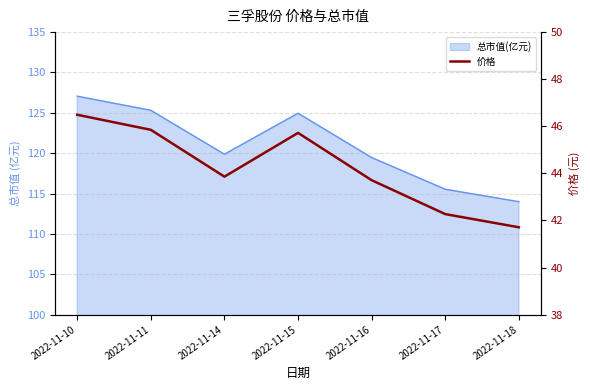

Reading left to right, extract all data points from this chart.

2022-11-10=46.5	2022-11-11=45.9	2022-11-14=43.9	2022-11-15=45.7	2022-11-16=43.7	2022-11-17=42.3	2022-11-18=41.7